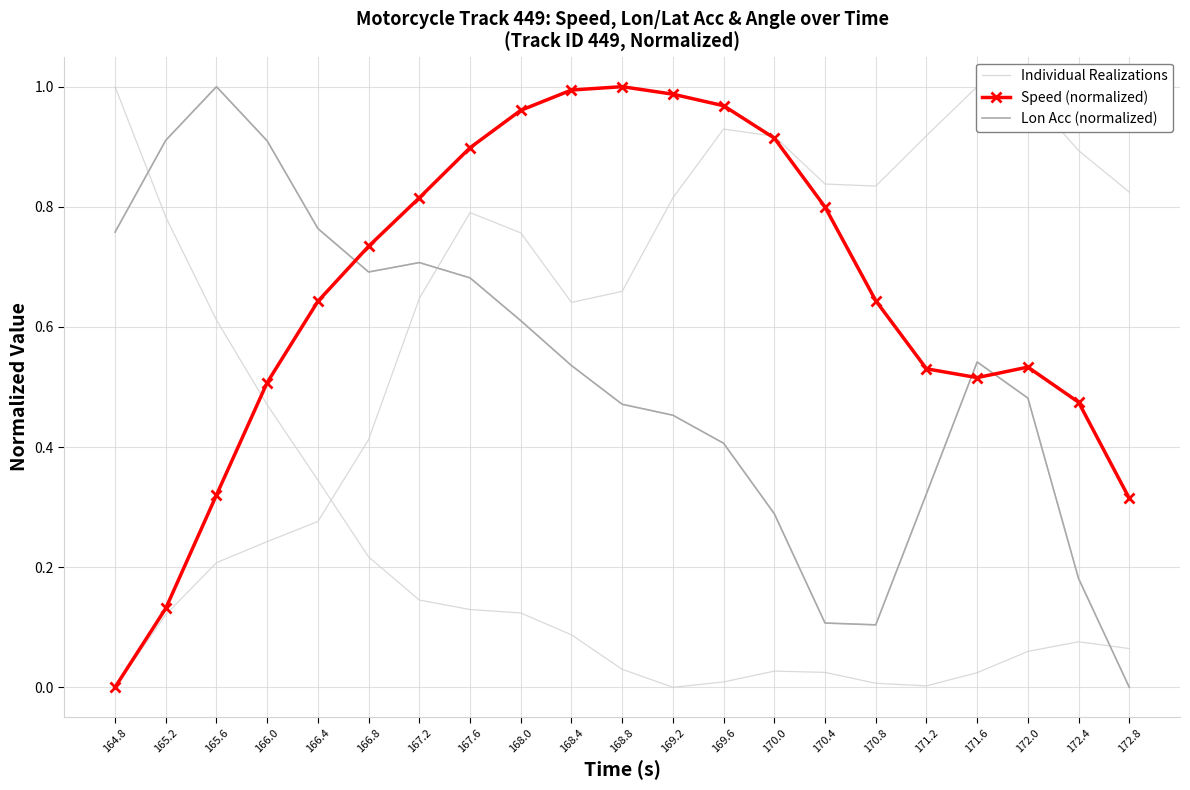

List the series in order of their peak value, lowest first.

Individual Realizations, Speed (normalized), Lon Acc (normalized)